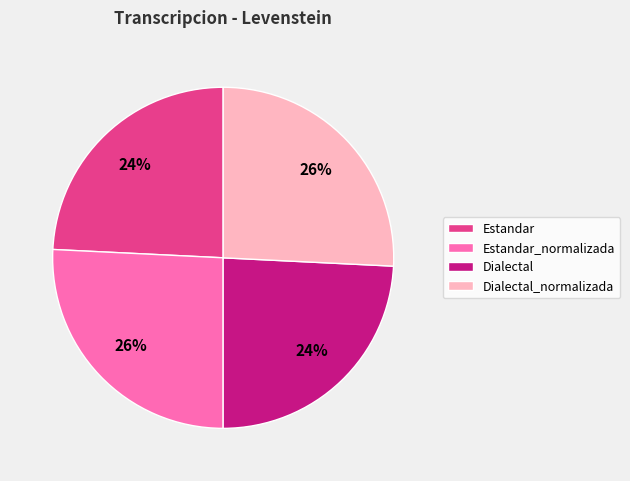

Is there a majority slice in this chart?

No